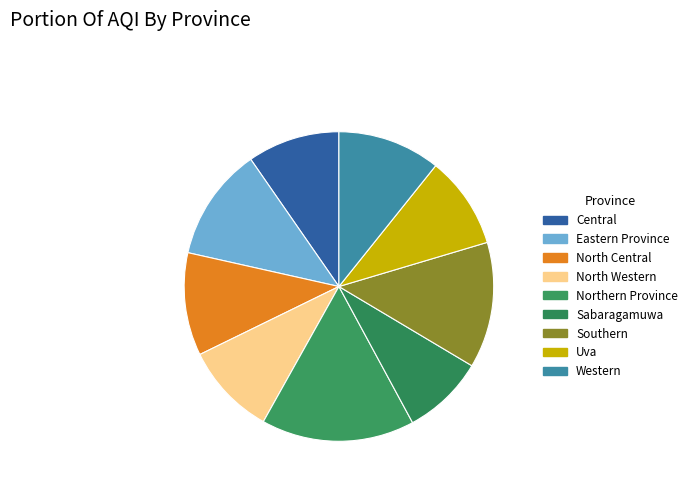

Does North Central account for over 50% of the chart?

No